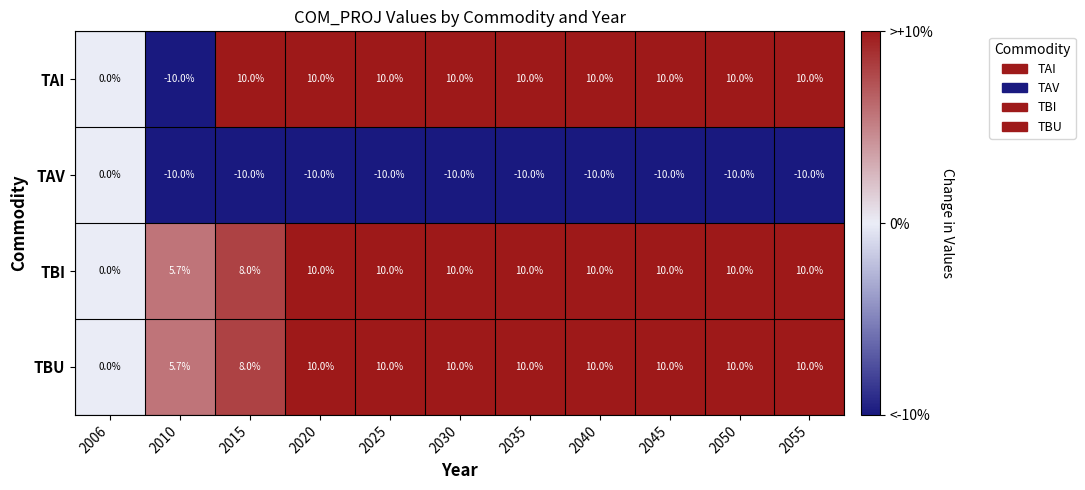

Is the value of TBI at 2030 greater than the value of TAV at 2015?

Yes